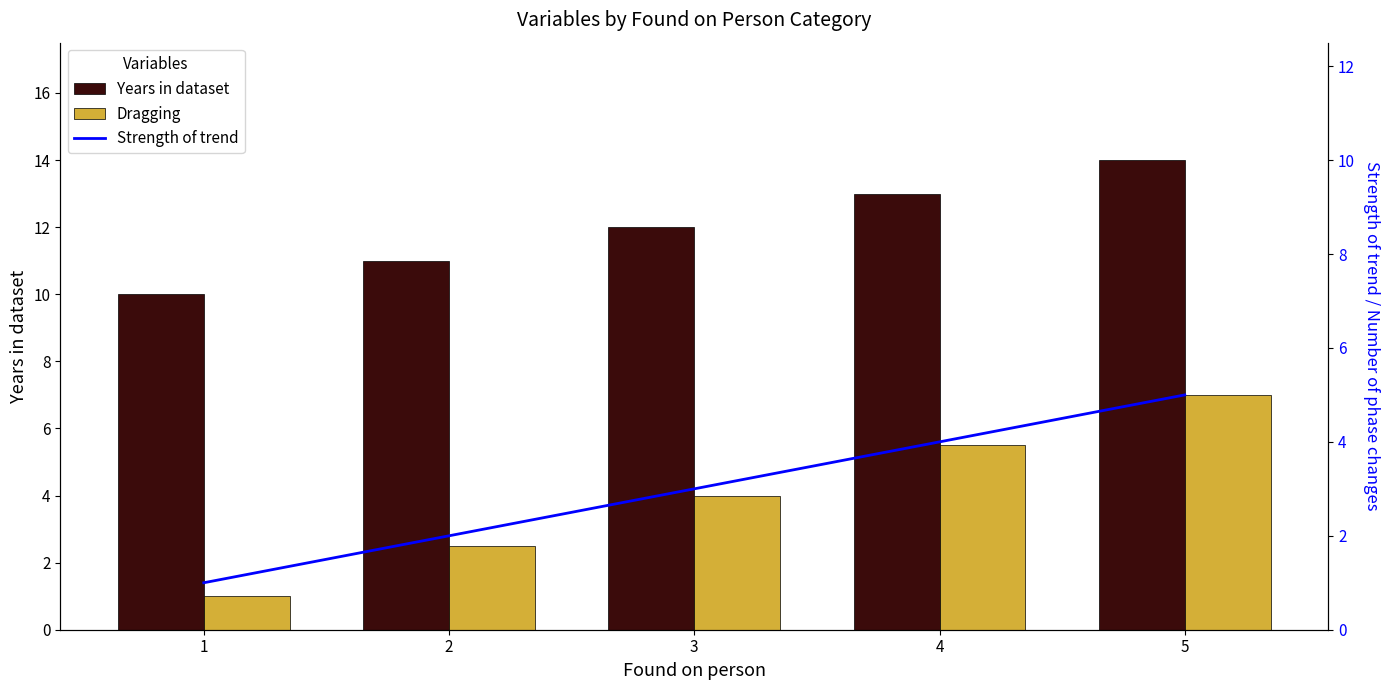

Where does the Years in dataset series first go above 12?

4